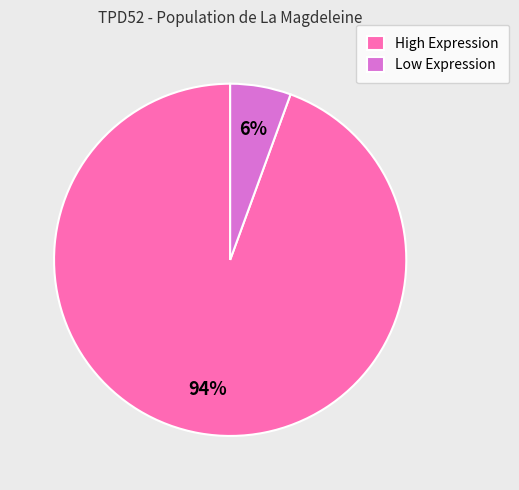

To the nearest percent, what is the combined percentage of High Expression and Low Expression?

100%